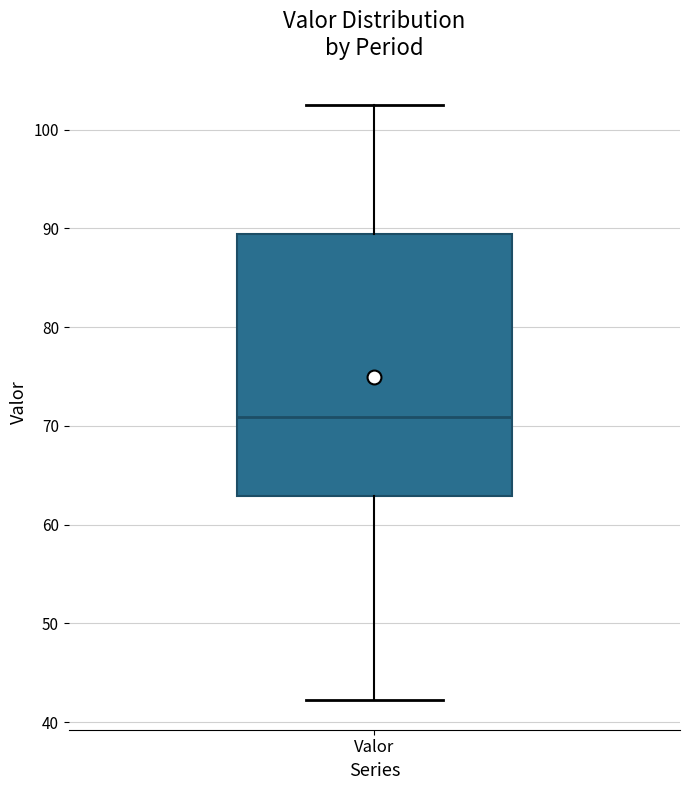

Where is the upper edge of the box for Valor on the y-axis? The values are not printed on the chart, so give them approximately, as read against the axis.

89